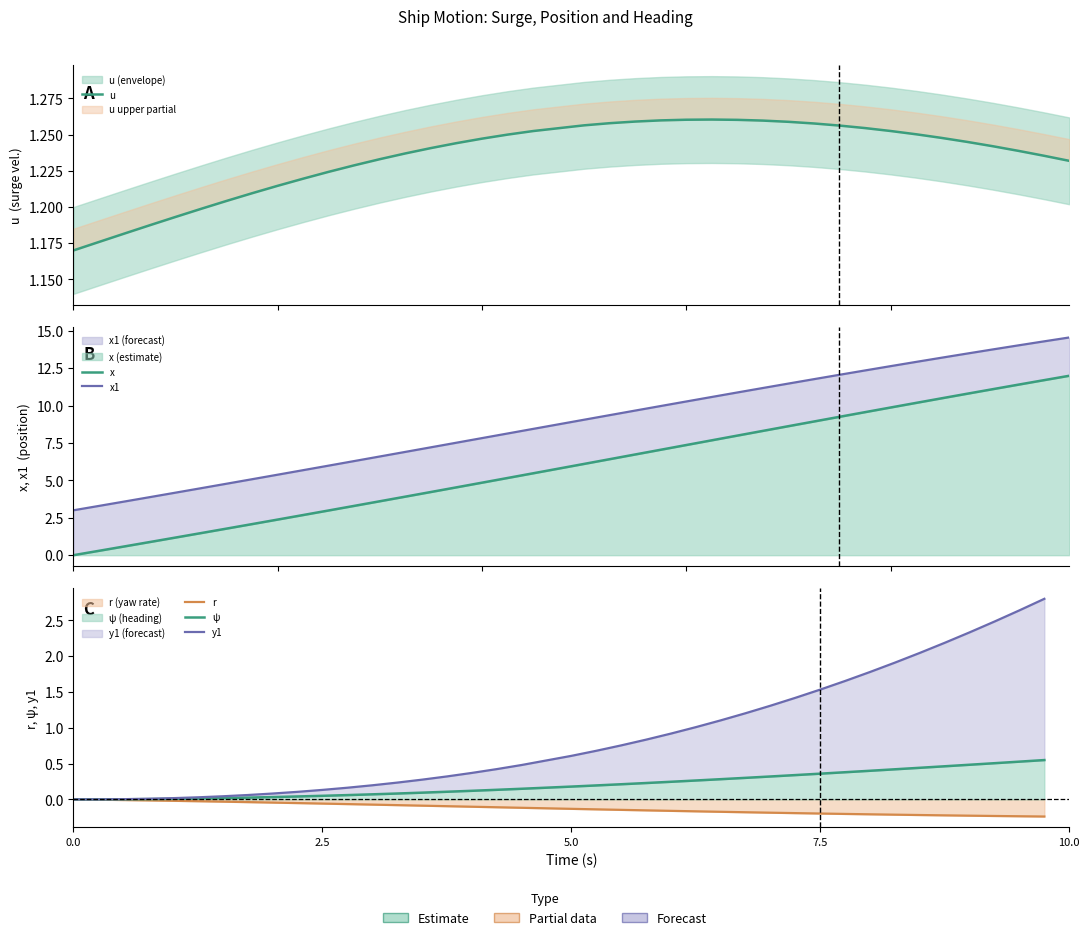

Which series has the largest total across all categories?

x1